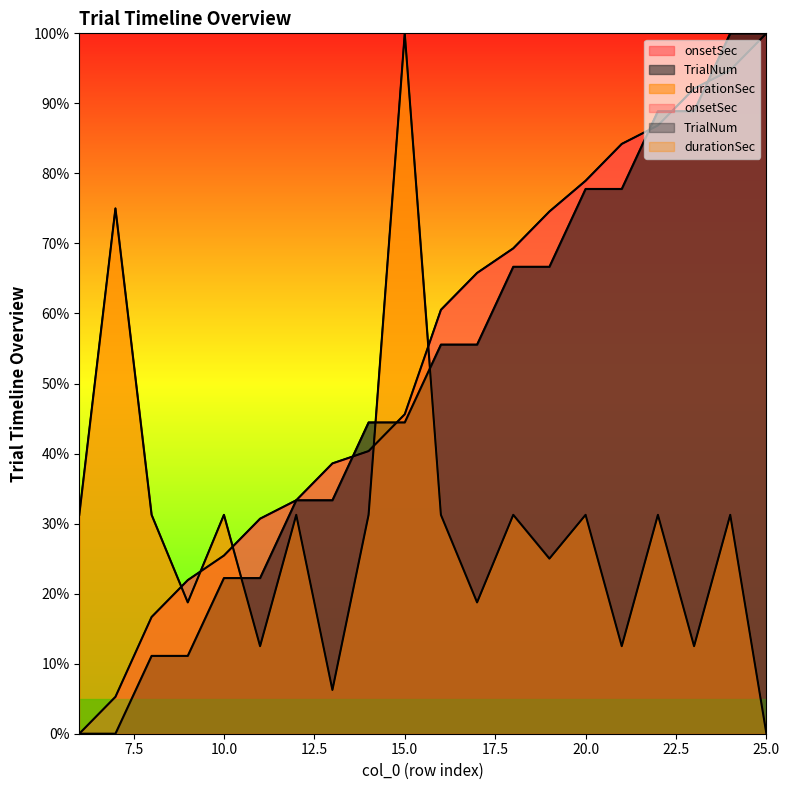

True or false: onsetSec and durationSec cross at least once.

True